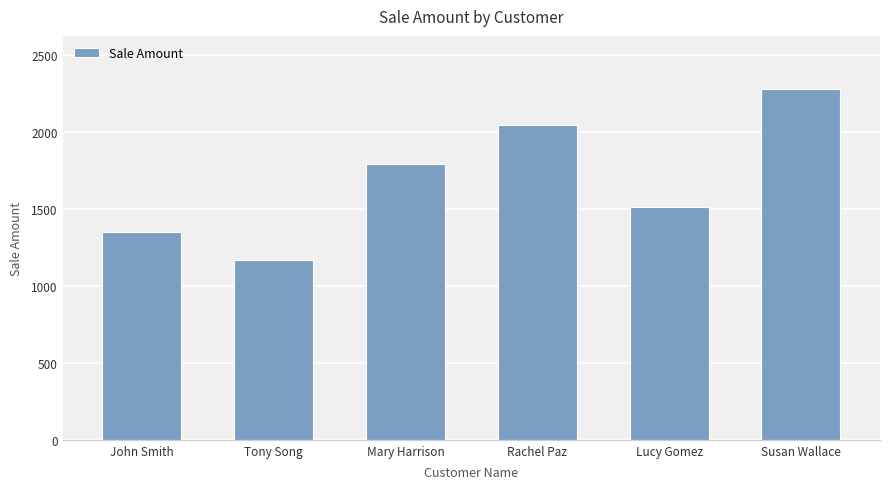

What is the sum of all values?

10139